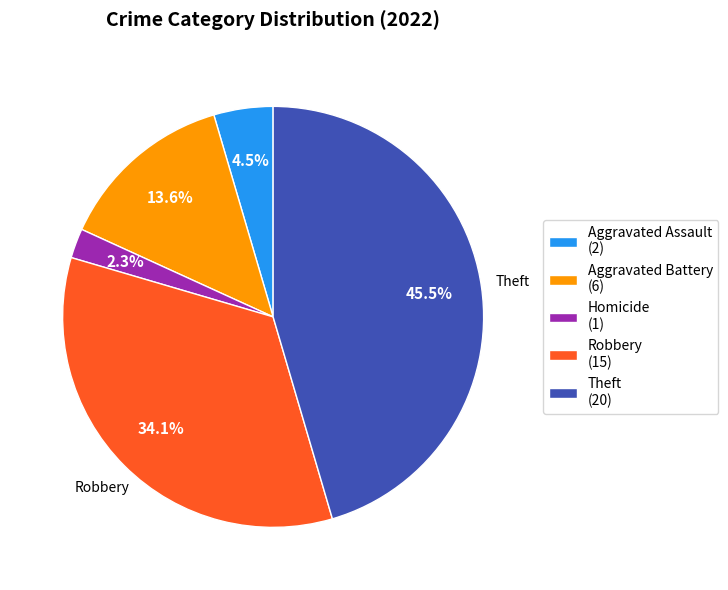

Combined, do Robbery (15) and Aggravated Battery (6) account for over 50%?

No